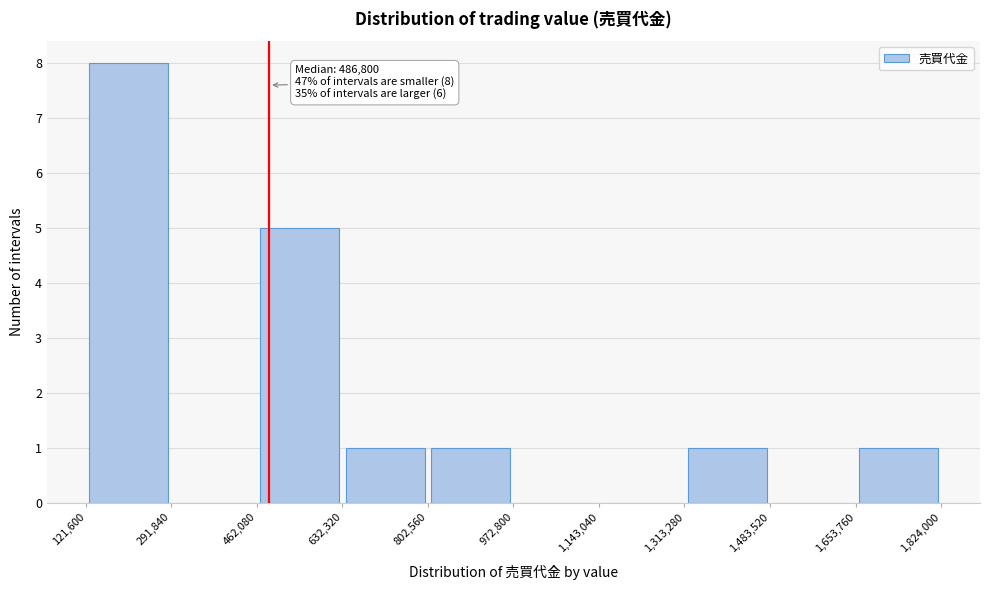

Over which range of the x-axis is the bar tallest?

121,600 to 291,840